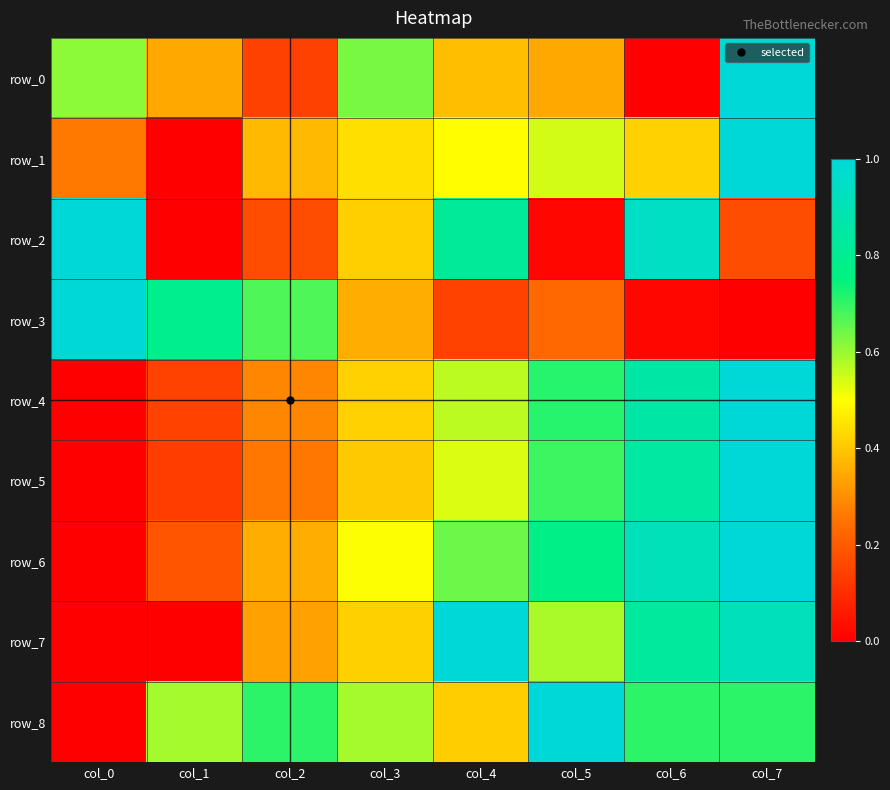

Which series has the largest range (max minus min)?

row_0